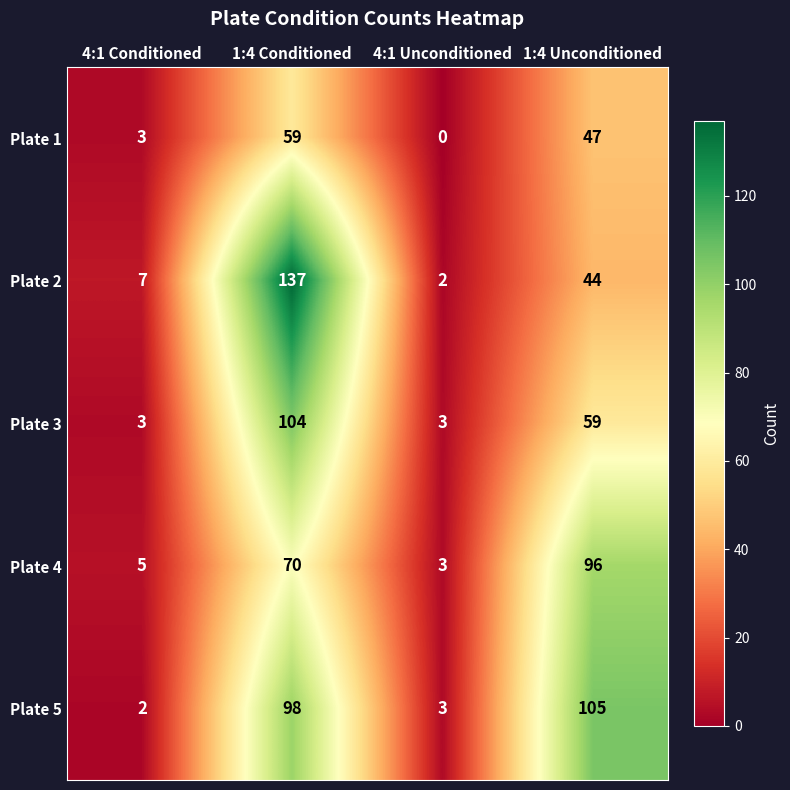

At how many categories does at least one series exceed 120?

1